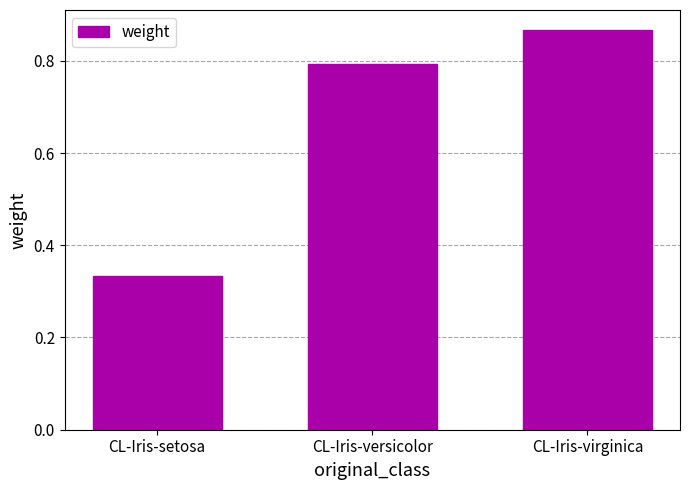

What is the average value?

0.7